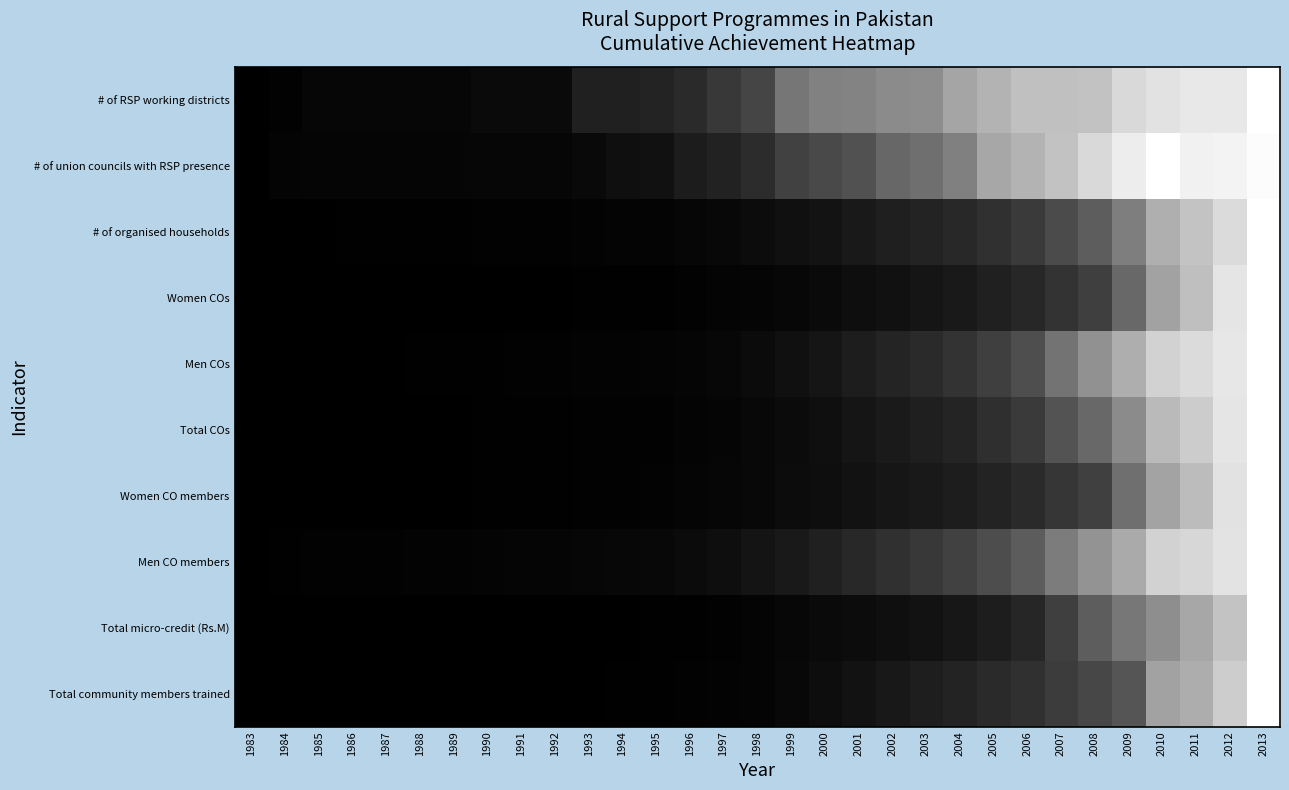

Reading left to right, what are all the values shown in this chart?

# of RSP working districts: 1983=0.0	1984=0.0	1985=0.0	1986=0.0	1987=0.0	1988=0.0	1989=0.0	1990=0.0	1991=0.0	1992=0.0	1993=0.1	1994=0.1	1995=0.1	1996=0.2	1997=0.2	1998=0.3	1999=0.5	2000=0.5	2001=0.5	2002=0.5	2003=0.6	2004=0.6	2005=0.7	2006=0.8	2007=0.8	2008=0.8	2009=0.9	2010=0.9	2011=0.9	2012=0.9	2013=1.0
# of union councils with RSP presence: 1983=0.0	1984=0.0	1985=0.0	1986=0.0	1987=0.0	1988=0.0	1989=0.0	1990=0.0	1991=0.0	1992=0.0	1993=0.0	1994=0.1	1995=0.1	1996=0.1	1997=0.1	1998=0.2	1999=0.3	2000=0.3	2001=0.3	2002=0.4	2003=0.4	2004=0.5	2005=0.7	2006=0.7	2007=0.8	2008=0.9	2009=0.9	2010=1.0	2011=0.9	2012=1.0	2013=1.0
# of organised households: 1983=0.0	1984=0.0	1985=0.0	1986=0.0	1987=0.0	1988=0.0	1989=0.0	1990=0.0	1991=0.0	1992=0.0	1993=0.0	1994=0.0	1995=0.0	1996=0.0	1997=0.0	1998=0.0	1999=0.1	2000=0.1	2001=0.1	2002=0.1	2003=0.1	2004=0.2	2005=0.2	2006=0.2	2007=0.3	2008=0.4	2009=0.5	2010=0.7	2011=0.8	2012=0.9	2013=1.0
Women COs: 1983=0.0	1984=0.0	1985=0.0	1986=0.0	1987=0.0	1988=0.0	1989=0.0	1990=0.0	1991=0.0	1992=0.0	1993=0.0	1994=0.0	1995=0.0	1996=0.0	1997=0.0	1998=0.0	1999=0.0	2000=0.0	2001=0.1	2002=0.1	2003=0.1	2004=0.1	2005=0.1	2006=0.2	2007=0.2	2008=0.2	2009=0.4	2010=0.6	2011=0.7	2012=0.9	2013=1.0
Men COs: 1983=0.0	1984=0.0	1985=0.0	1986=0.0	1987=0.0	1988=0.0	1989=0.0	1990=0.0	1991=0.0	1992=0.0	1993=0.0	1994=0.0	1995=0.0	1996=0.0	1997=0.0	1998=0.0	1999=0.1	2000=0.1	2001=0.1	2002=0.1	2003=0.2	2004=0.2	2005=0.2	2006=0.3	2007=0.5	2008=0.6	2009=0.7	2010=0.8	2011=0.9	2012=0.9	2013=1.0
Total COs: 1983=0.0	1984=0.0	1985=0.0	1986=0.0	1987=0.0	1988=0.0	1989=0.0	1990=0.0	1991=0.0	1992=0.0	1993=0.0	1994=0.0	1995=0.0	1996=0.0	1997=0.0	1998=0.0	1999=0.0	2000=0.1	2001=0.1	2002=0.1	2003=0.1	2004=0.1	2005=0.2	2006=0.2	2007=0.3	2008=0.4	2009=0.5	2010=0.7	2011=0.8	2012=0.9	2013=1.0
Women CO members: 1983=0.0	1984=0.0	1985=0.0	1986=0.0	1987=0.0	1988=0.0	1989=0.0	1990=0.0	1991=0.0	1992=0.0	1993=0.0	1994=0.0	1995=0.0	1996=0.0	1997=0.0	1998=0.0	1999=0.0	2000=0.1	2001=0.1	2002=0.1	2003=0.1	2004=0.1	2005=0.1	2006=0.2	2007=0.2	2008=0.3	2009=0.4	2010=0.6	2011=0.7	2012=0.9	2013=1.0
Men CO members: 1983=0.0	1984=0.0	1985=0.0	1986=0.0	1987=0.0	1988=0.0	1989=0.0	1990=0.0	1991=0.0	1992=0.0	1993=0.0	1994=0.0	1995=0.0	1996=0.0	1997=0.1	1998=0.1	1999=0.1	2000=0.1	2001=0.2	2002=0.2	2003=0.2	2004=0.3	2005=0.3	2006=0.4	2007=0.5	2008=0.6	2009=0.7	2010=0.8	2011=0.8	2012=0.9	2013=1.0
Total micro-credit (Rs.M): 1983=0.0	1984=0.0	1985=0.0	1986=0.0	1987=0.0	1988=0.0	1989=0.0	1990=0.0	1991=0.0	1992=0.0	1993=0.0	1994=0.0	1995=0.0	1996=0.0	1997=0.0	1998=0.0	1999=0.0	2000=0.0	2001=0.0	2002=0.1	2003=0.1	2004=0.1	2005=0.1	2006=0.2	2007=0.2	2008=0.4	2009=0.5	2010=0.6	2011=0.7	2012=0.8	2013=1.0
Total community members trained: 1983=0.0	1984=0.0	1985=0.0	1986=0.0	1987=0.0	1988=0.0	1989=0.0	1990=0.0	1991=0.0	1992=0.0	1993=0.0	1994=0.0	1995=0.0	1996=0.0	1997=0.0	1998=0.0	1999=0.0	2000=0.1	2001=0.1	2002=0.1	2003=0.1	2004=0.1	2005=0.2	2006=0.2	2007=0.2	2008=0.3	2009=0.3	2010=0.6	2011=0.7	2012=0.8	2013=1.0